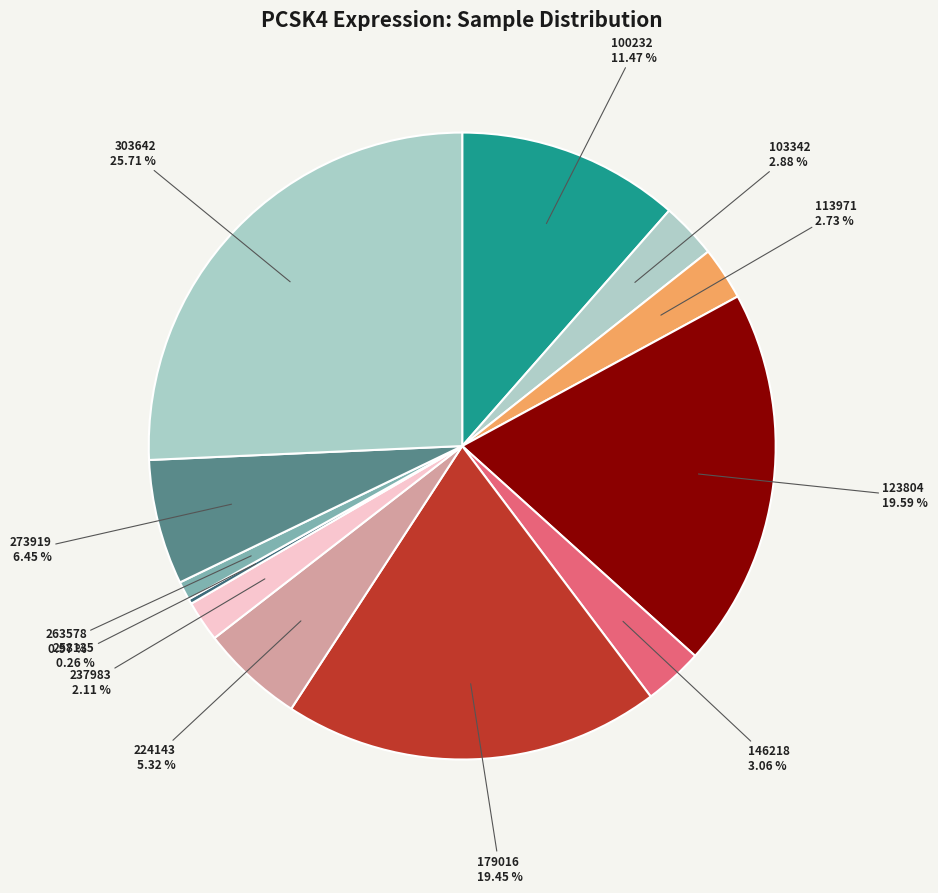

Does any single category account for the majority?

No